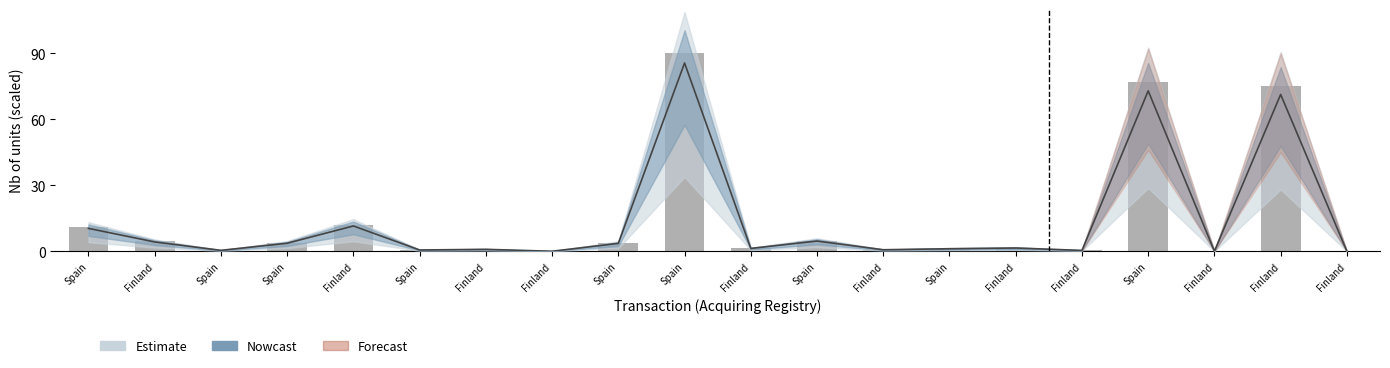

How many bars are there in total?

20